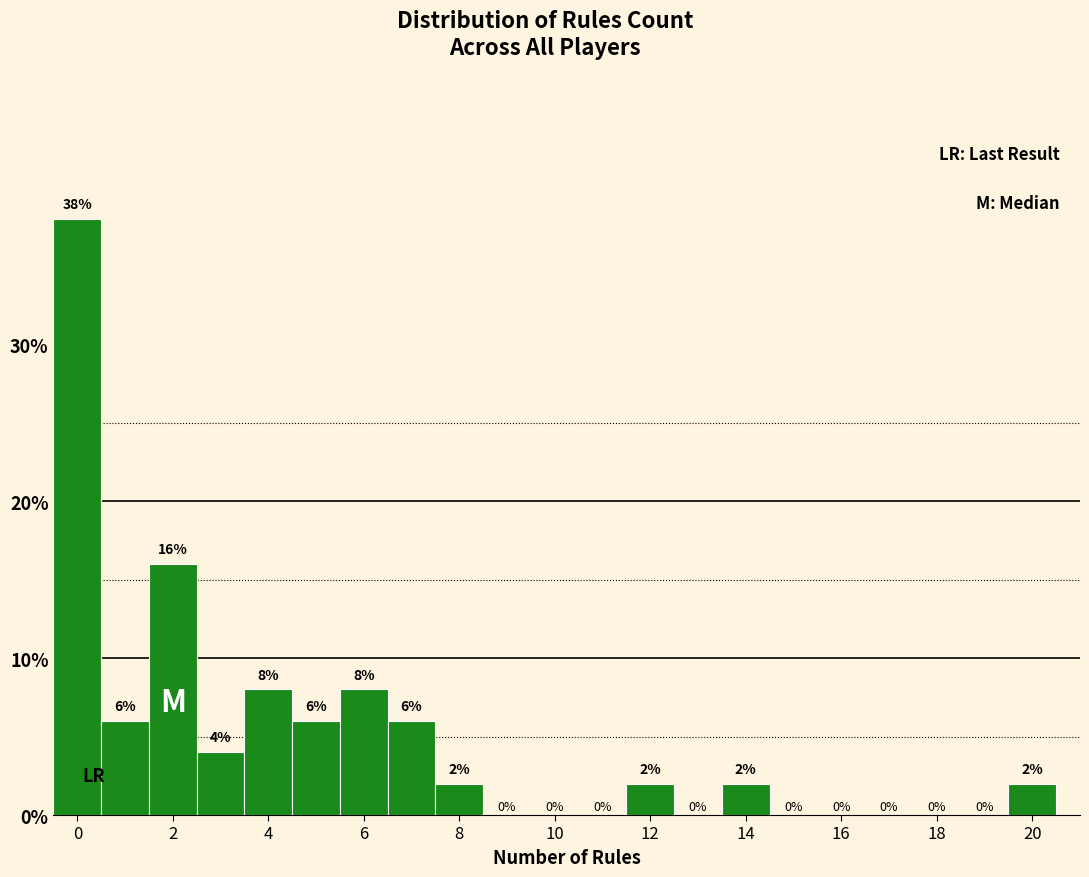

Reading left to right, transcribe this chart: for each bar, give the range it covers on the x-axis and its height. The bar edges are not printed on the chart, so give them approximately, as read against the axis.

-0.5 to 0.5: 38
0.5 to 1.5: 6
1.5 to 2.5: 16
2.5 to 3.5: 4
3.5 to 4.5: 8
4.5 to 5.5: 6
5.5 to 6.5: 8
6.5 to 7.5: 6
7.5 to 8.5: 2
8.5 to 9.5: 0
9.5 to 10.5: 0
10.5 to 11.5: 0
11.5 to 12.5: 2
12.5 to 13.5: 0
13.5 to 14.5: 2
14.5 to 15.5: 0
15.5 to 16.5: 0
16.5 to 17.5: 0
17.5 to 18.5: 0
18.5 to 19.5: 0
19.5 to 20.5: 2